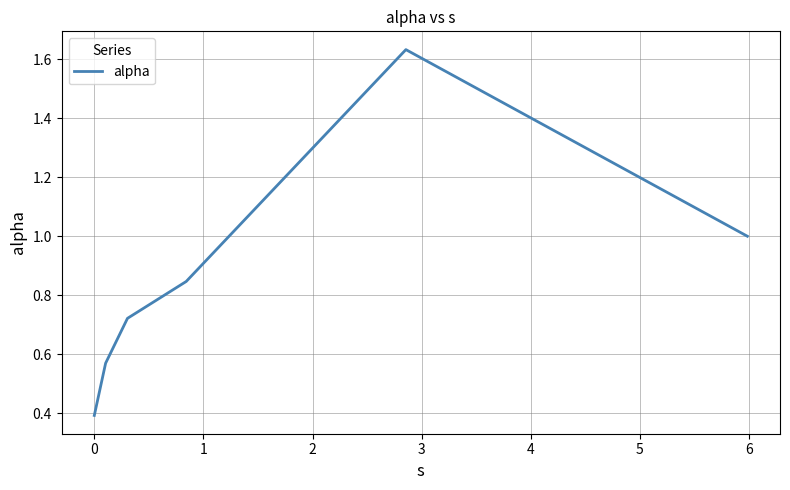

True or false: there are more than 0 points higher than both neighbors.

True